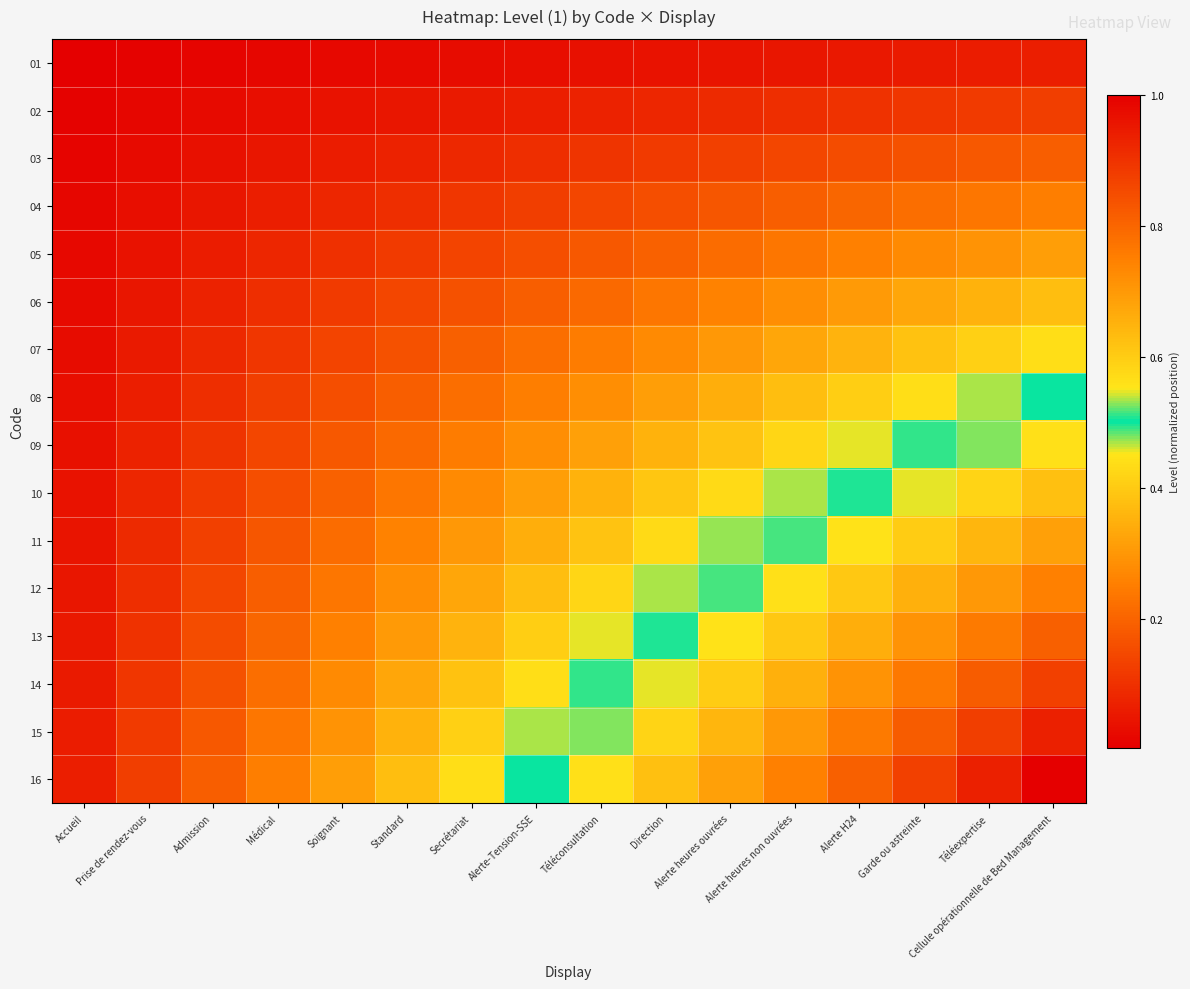

Reading left to right, what are all the values shown in this chart?

01: Accueil=0.0	Prise de rendez-vous=0.0	Admission=0.0	Médical=0.0	Soignant=0.0	Standard=0.0	Secrétariat=0.0	Alerte-Tension-SSE=0.0	Téléconsultation=0.0	Direction=0.0	Alerte heures ouvrées=0.0	Alerte heures non ouvrées=0.0	Alerte H24=0.1	Garde ou astreinte=0.1	Téléexpertise=0.1	Cellule opérationnelle de Bed Management=0.1
02: Accueil=0.0	Prise de rendez-vous=0.0	Admission=0.0	Médical=0.0	Soignant=0.0	Standard=0.0	Secrétariat=0.1	Alerte-Tension-SSE=0.1	Téléconsultation=0.1	Direction=0.1	Alerte heures ouvrées=0.1	Alerte heures non ouvrées=0.1	Alerte H24=0.1	Garde ou astreinte=0.1	Téléexpertise=0.1	Cellule opérationnelle de Bed Management=0.1
03: Accueil=0.0	Prise de rendez-vous=0.0	Admission=0.0	Médical=0.0	Soignant=0.1	Standard=0.1	Secrétariat=0.1	Alerte-Tension-SSE=0.1	Téléconsultation=0.1	Direction=0.1	Alerte heures ouvrées=0.1	Alerte heures non ouvrées=0.1	Alerte H24=0.2	Garde ou astreinte=0.2	Téléexpertise=0.2	Cellule opérationnelle de Bed Management=0.2
04: Accueil=0.0	Prise de rendez-vous=0.0	Admission=0.0	Médical=0.1	Soignant=0.1	Standard=0.1	Secrétariat=0.1	Alerte-Tension-SSE=0.1	Téléconsultation=0.1	Direction=0.2	Alerte heures ouvrées=0.2	Alerte heures non ouvrées=0.2	Alerte H24=0.2	Garde ou astreinte=0.2	Téléexpertise=0.2	Cellule opérationnelle de Bed Management=0.2
05: Accueil=0.0	Prise de rendez-vous=0.0	Admission=0.1	Médical=0.1	Soignant=0.1	Standard=0.1	Secrétariat=0.1	Alerte-Tension-SSE=0.2	Téléconsultation=0.2	Direction=0.2	Alerte heures ouvrées=0.2	Alerte heures non ouvrées=0.2	Alerte H24=0.3	Garde ou astreinte=0.3	Téléexpertise=0.3	Cellule opérationnelle de Bed Management=0.3
06: Accueil=0.0	Prise de rendez-vous=0.0	Admission=0.1	Médical=0.1	Soignant=0.1	Standard=0.1	Secrétariat=0.2	Alerte-Tension-SSE=0.2	Téléconsultation=0.2	Direction=0.2	Alerte heures ouvrées=0.3	Alerte heures non ouvrées=0.3	Alerte H24=0.3	Garde ou astreinte=0.3	Téléexpertise=0.4	Cellule opérationnelle de Bed Management=0.4
07: Accueil=0.0	Prise de rendez-vous=0.1	Admission=0.1	Médical=0.1	Soignant=0.1	Standard=0.2	Secrétariat=0.2	Alerte-Tension-SSE=0.2	Téléconsultation=0.2	Direction=0.3	Alerte heures ouvrées=0.3	Alerte heures non ouvrées=0.3	Alerte H24=0.4	Garde ou astreinte=0.4	Téléexpertise=0.4	Cellule opérationnelle de Bed Management=0.4
08: Accueil=0.0	Prise de rendez-vous=0.1	Admission=0.1	Médical=0.1	Soignant=0.2	Standard=0.2	Secrétariat=0.2	Alerte-Tension-SSE=0.2	Téléconsultation=0.3	Direction=0.3	Alerte heures ouvrées=0.3	Alerte heures non ouvrées=0.4	Alerte H24=0.4	Garde ou astreinte=0.4	Téléexpertise=0.5	Cellule opérationnelle de Bed Management=0.5
09: Accueil=0.0	Prise de rendez-vous=0.1	Admission=0.1	Médical=0.1	Soignant=0.2	Standard=0.2	Secrétariat=0.2	Alerte-Tension-SSE=0.3	Téléconsultation=0.3	Direction=0.4	Alerte heures ouvrées=0.4	Alerte heures non ouvrées=0.4	Alerte H24=0.5	Garde ou astreinte=0.5	Téléexpertise=0.5	Cellule opérationnelle de Bed Management=0.6
10: Accueil=0.0	Prise de rendez-vous=0.1	Admission=0.1	Médical=0.2	Soignant=0.2	Standard=0.2	Secrétariat=0.3	Alerte-Tension-SSE=0.3	Téléconsultation=0.4	Direction=0.4	Alerte heures ouvrées=0.4	Alerte heures non ouvrées=0.5	Alerte H24=0.5	Garde ou astreinte=0.5	Téléexpertise=0.6	Cellule opérationnelle de Bed Management=0.6
11: Accueil=0.0	Prise de rendez-vous=0.1	Admission=0.1	Médical=0.2	Soignant=0.2	Standard=0.3	Secrétariat=0.3	Alerte-Tension-SSE=0.3	Téléconsultation=0.4	Direction=0.4	Alerte heures ouvrées=0.5	Alerte heures non ouvrées=0.5	Alerte H24=0.6	Garde ou astreinte=0.6	Téléexpertise=0.6	Cellule opérationnelle de Bed Management=0.7
12: Accueil=0.0	Prise de rendez-vous=0.1	Admission=0.1	Médical=0.2	Soignant=0.2	Standard=0.3	Secrétariat=0.3	Alerte-Tension-SSE=0.4	Téléconsultation=0.4	Direction=0.5	Alerte heures ouvrées=0.5	Alerte heures non ouvrées=0.6	Alerte H24=0.6	Garde ou astreinte=0.7	Téléexpertise=0.7	Cellule opérationnelle de Bed Management=0.8
13: Accueil=0.1	Prise de rendez-vous=0.1	Admission=0.2	Médical=0.2	Soignant=0.3	Standard=0.3	Secrétariat=0.4	Alerte-Tension-SSE=0.4	Téléconsultation=0.5	Direction=0.5	Alerte heures ouvrées=0.6	Alerte heures non ouvrées=0.6	Alerte H24=0.7	Garde ou astreinte=0.7	Téléexpertise=0.8	Cellule opérationnelle de Bed Management=0.8
14: Accueil=0.1	Prise de rendez-vous=0.1	Admission=0.2	Médical=0.2	Soignant=0.3	Standard=0.3	Secrétariat=0.4	Alerte-Tension-SSE=0.4	Téléconsultation=0.5	Direction=0.5	Alerte heures ouvrées=0.6	Alerte heures non ouvrées=0.7	Alerte H24=0.7	Garde ou astreinte=0.8	Téléexpertise=0.8	Cellule opérationnelle de Bed Management=0.9
15: Accueil=0.1	Prise de rendez-vous=0.1	Admission=0.2	Médical=0.2	Soignant=0.3	Standard=0.4	Secrétariat=0.4	Alerte-Tension-SSE=0.5	Téléconsultation=0.5	Direction=0.6	Alerte heures ouvrées=0.6	Alerte heures non ouvrées=0.7	Alerte H24=0.8	Garde ou astreinte=0.8	Téléexpertise=0.9	Cellule opérationnelle de Bed Management=0.9
16: Accueil=0.1	Prise de rendez-vous=0.1	Admission=0.2	Médical=0.2	Soignant=0.3	Standard=0.4	Secrétariat=0.4	Alerte-Tension-SSE=0.5	Téléconsultation=0.6	Direction=0.6	Alerte heures ouvrées=0.7	Alerte heures non ouvrées=0.8	Alerte H24=0.8	Garde ou astreinte=0.9	Téléexpertise=0.9	Cellule opérationnelle de Bed Management=1.0